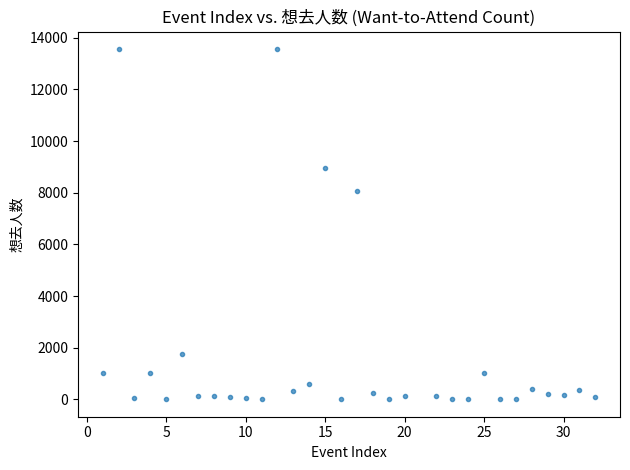

What is the range of Y values (max minus min)?

13557